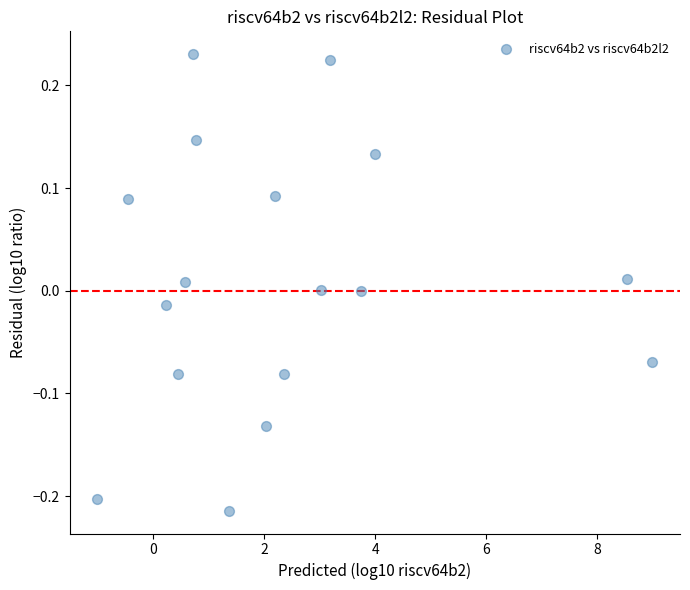

What is the range of X values (max minus min)?

10.0